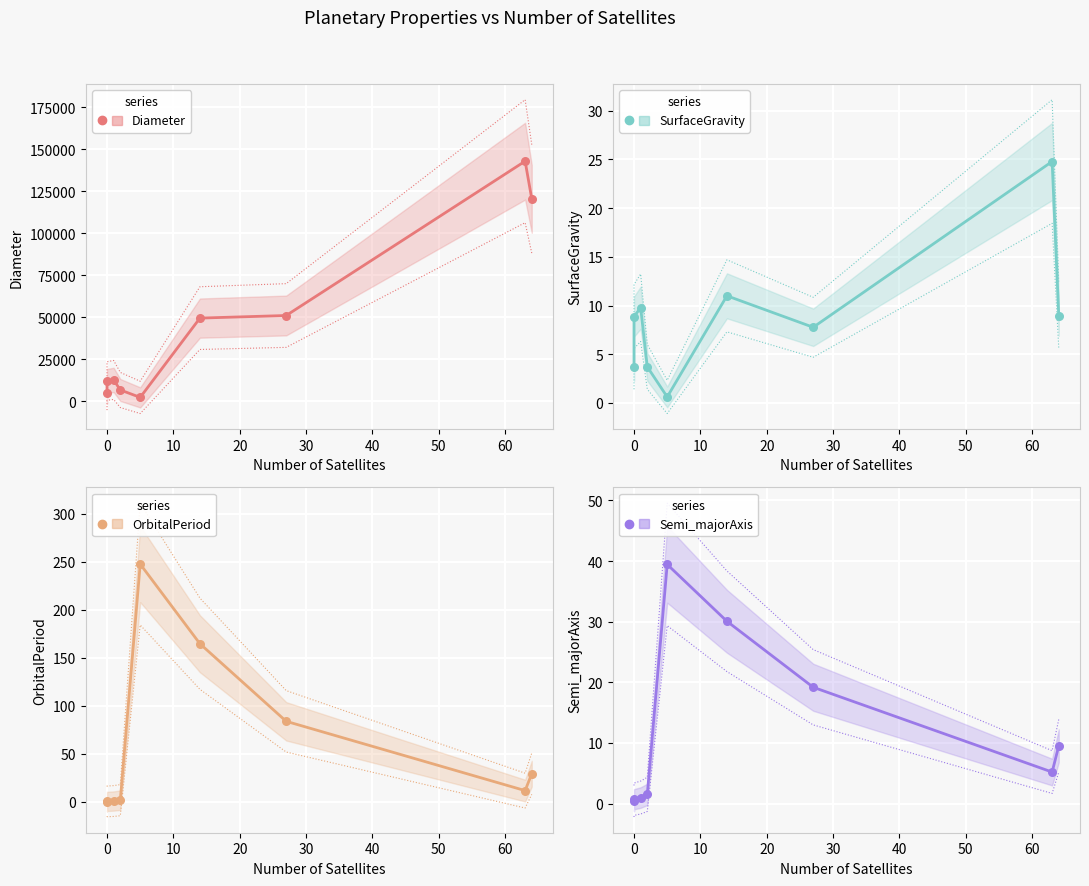

Which series has the largest Y range (max minus min)?

Diameter